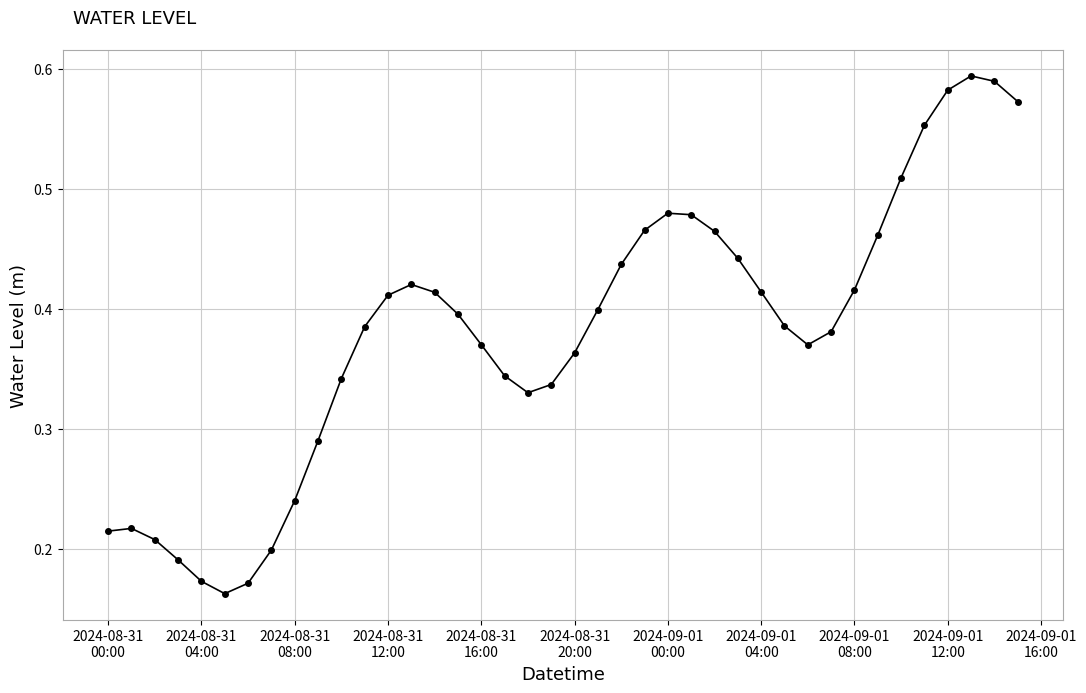

Does the chart have visible grid lines?

Yes